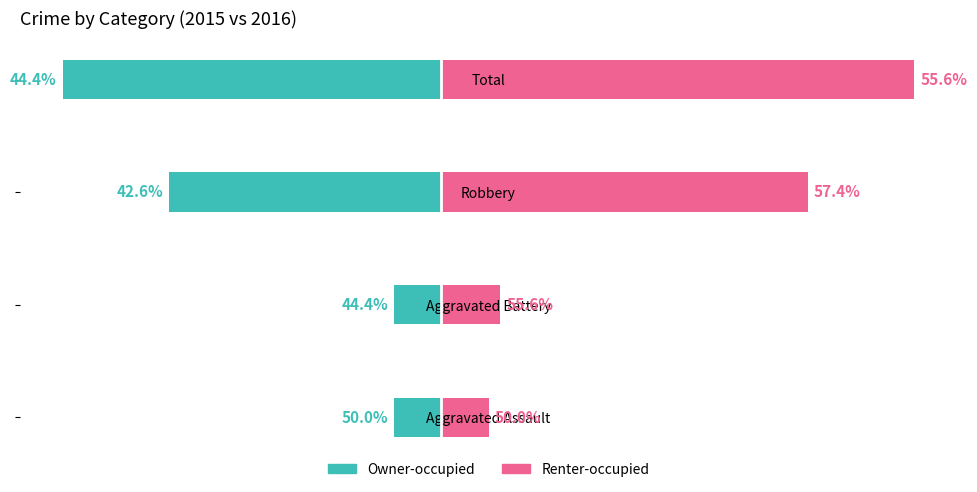

Which series changed the most between Robbery and Total?

Owner-occupied